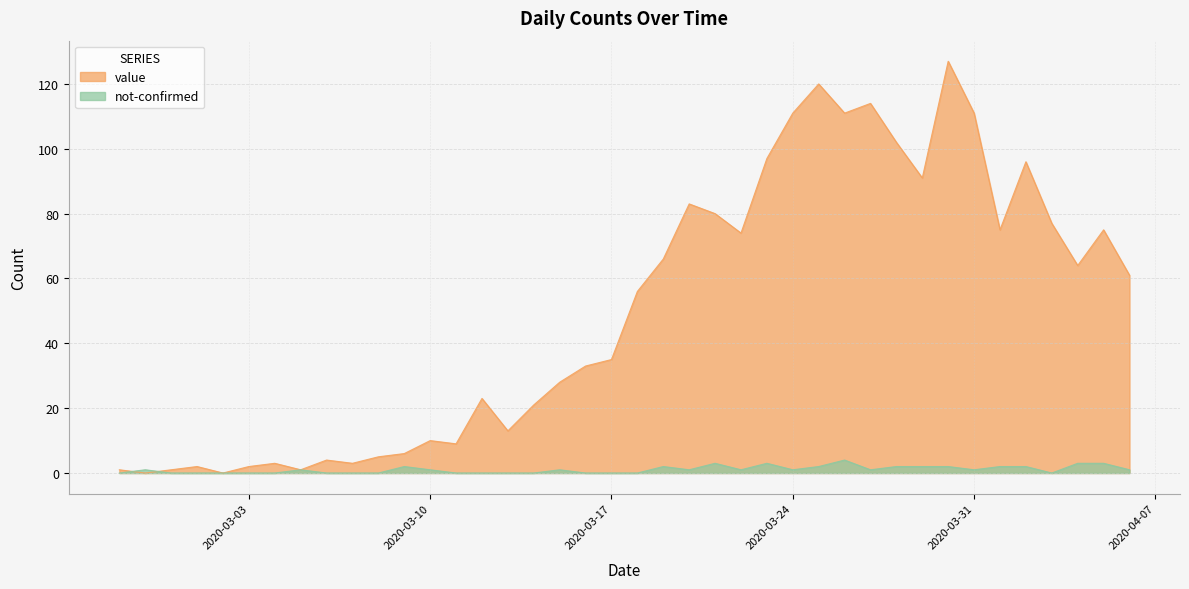

Rank the series by their maximum value, from lowest to highest.

not-confirmed, value